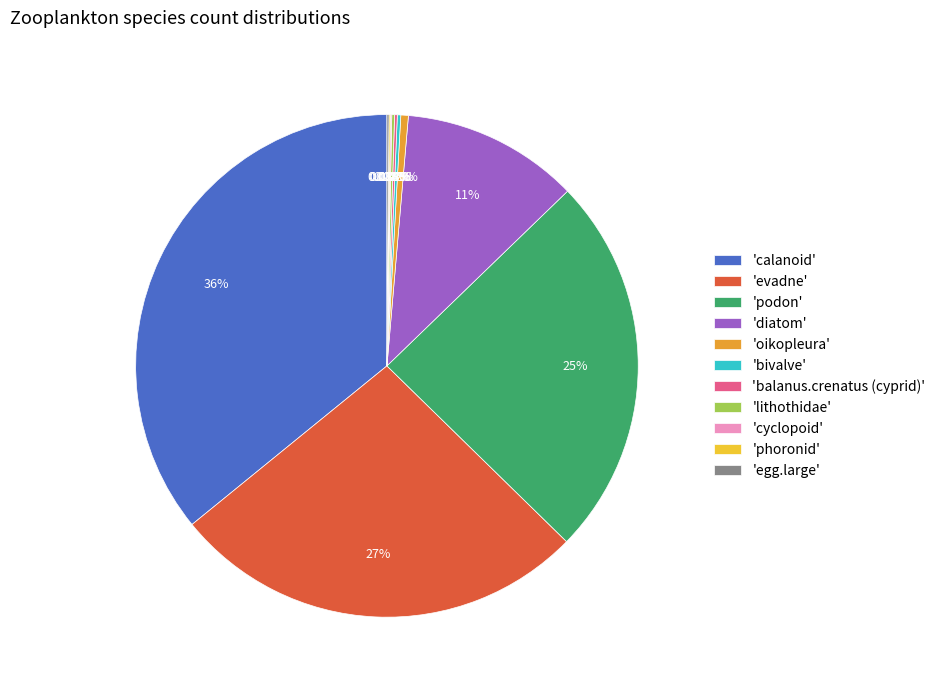

Approximately how many times larger is the value at 'podon' compared to 'diatom'?

2.2